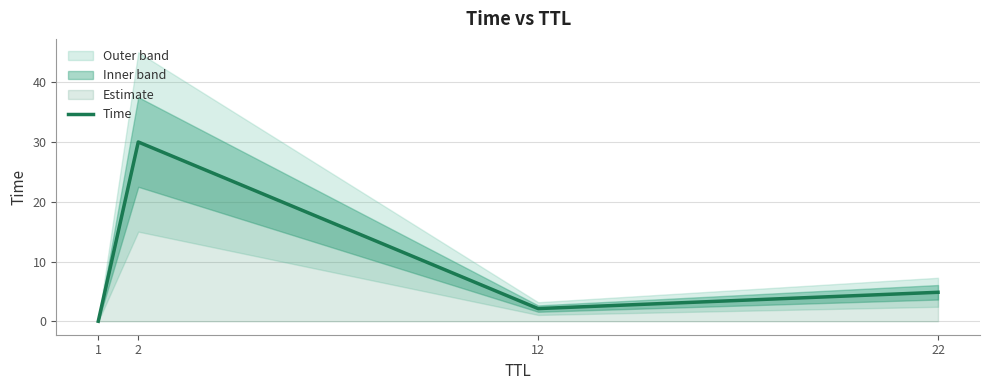

The value at 1 is 0.0. True or false?

False